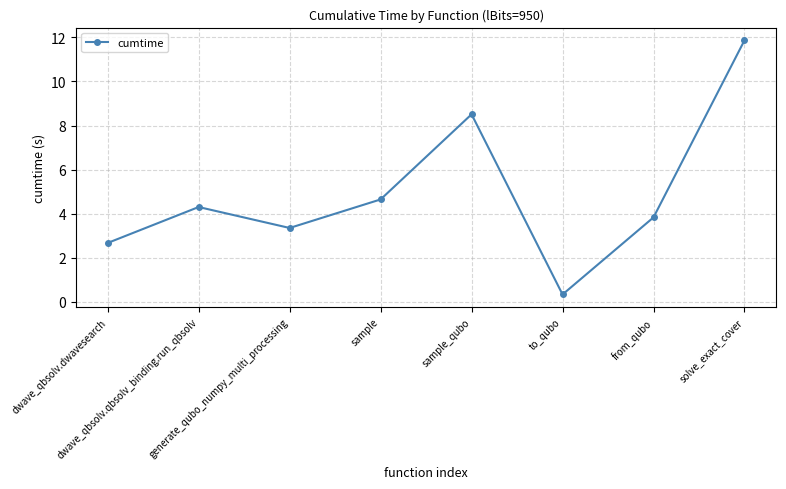

What is the label of the 6th point from the right?

generate_qubo_numpy_multi_processing